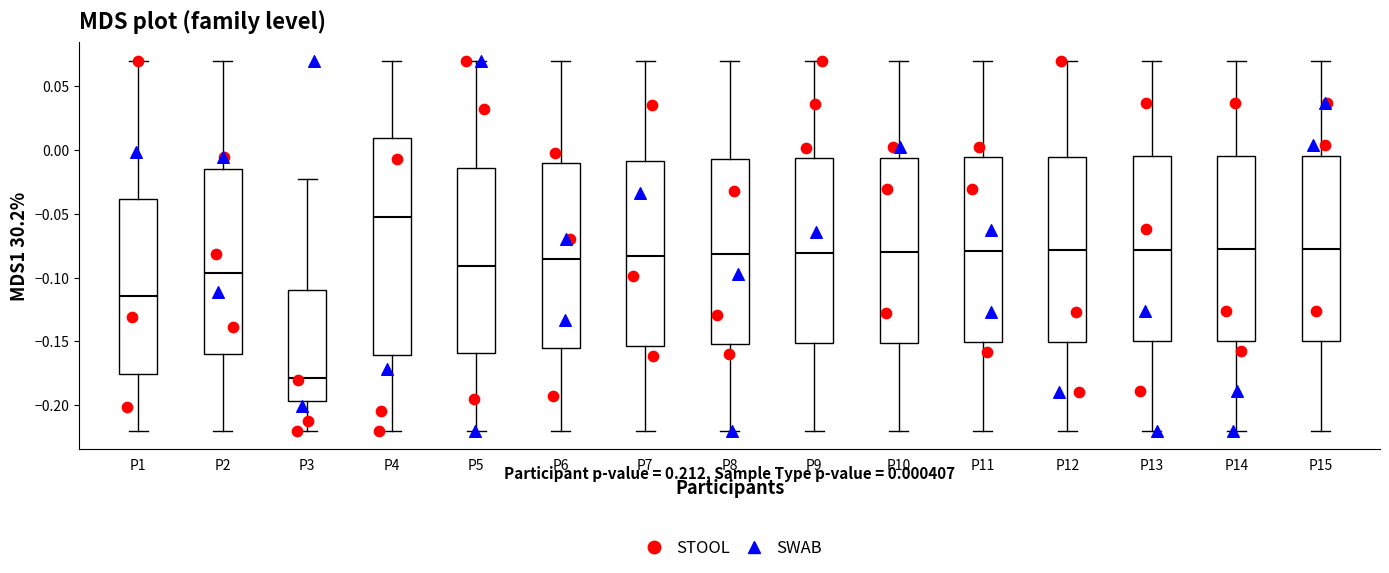

Reading left to right, read every box against the y-axis: the position of its median line, the range the box covers, and the ends of its whiskers. The values are not printed on the chart, so give them approximately, as read against the axis.

P1: median -0.115, box -0.175 to -0.040, whiskers -0.220 to 0.070
P2: median -0.095, box -0.160 to -0.015, whiskers -0.220 to 0.070
P3: median -0.180, box -0.195 to -0.110, whiskers -0.220 to -0.025
P4: median -0.050, box -0.160 to 0.010, whiskers -0.220 to 0.070
P5: median -0.090, box -0.160 to -0.015, whiskers -0.220 to 0.070
P6: median -0.085, box -0.155 to -0.010, whiskers -0.220 to 0.070
P7: median -0.085, box -0.155 to -0.010, whiskers -0.220 to 0.070
P8: median -0.080, box -0.150 to -0.005, whiskers -0.220 to 0.070
P9: median -0.080, box -0.150 to -0.005, whiskers -0.220 to 0.070
P10: median -0.080, box -0.150 to -0.005, whiskers -0.220 to 0.070
P11: median -0.080, box -0.150 to -0.005, whiskers -0.220 to 0.070
P12: median -0.080, box -0.150 to -0.005, whiskers -0.220 to 0.070
P13: median -0.080, box -0.150 to -0.005, whiskers -0.220 to 0.070
P14: median -0.080, box -0.150 to -0.005, whiskers -0.220 to 0.070
P15: median -0.080, box -0.150 to -0.005, whiskers -0.220 to 0.070